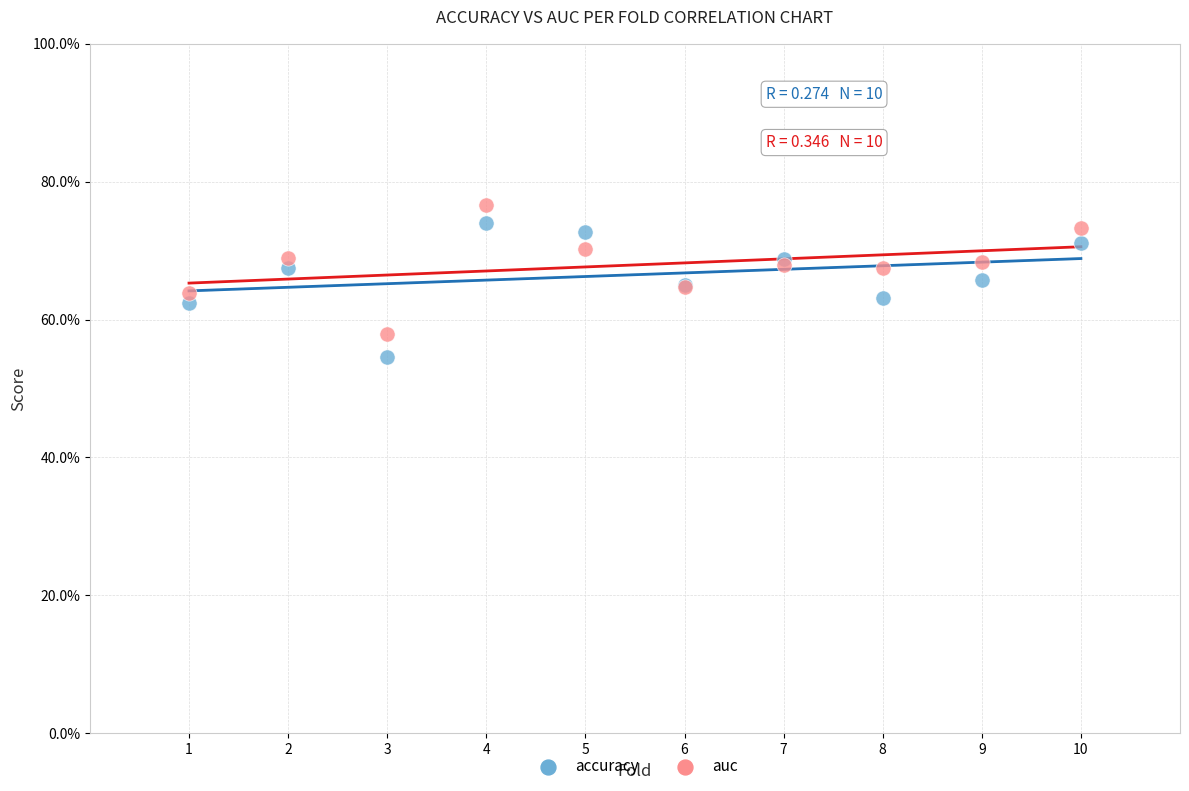

Which series reaches the maximum Y coordinate?

auc